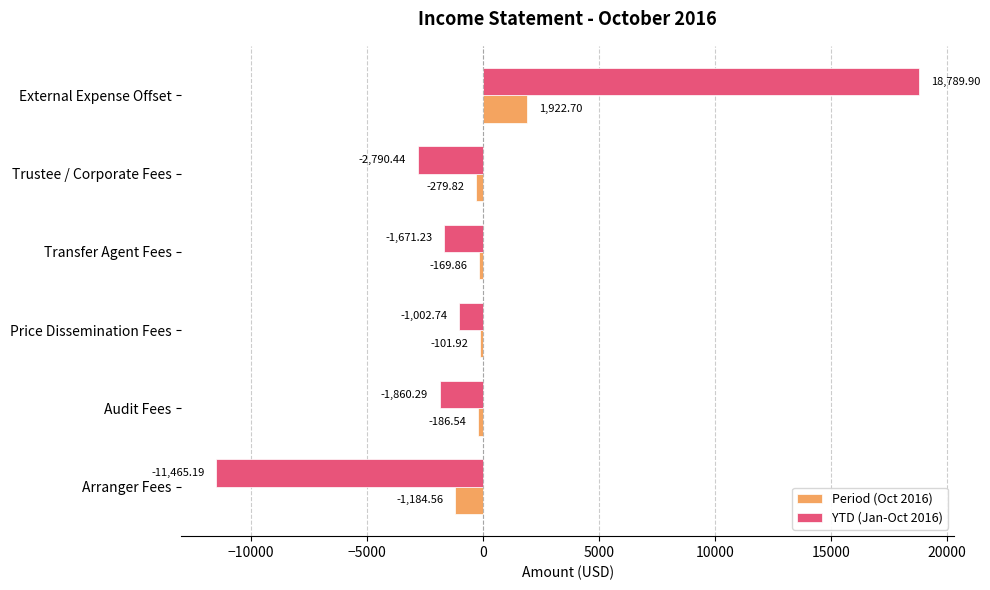

What is the sum of the YTD (Jan-Oct 2016) values at Trustee / Corporate Fees and Audit Fees?

-4650.7